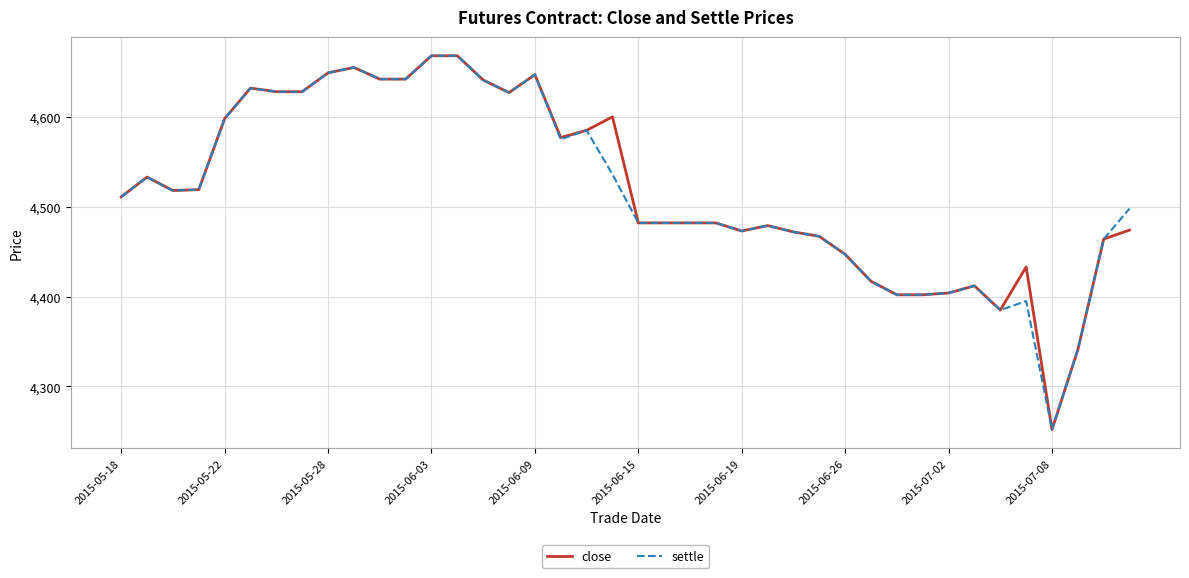

What is the highest value of the close series?

4668